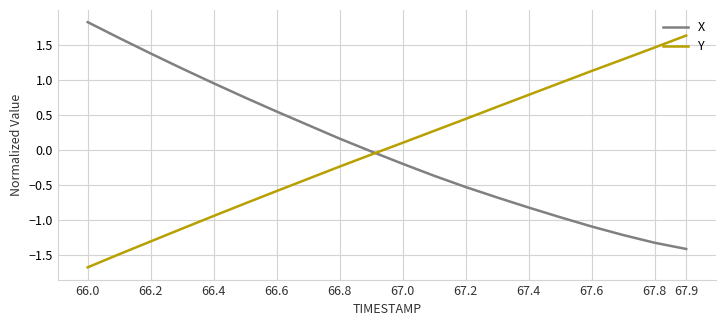

What are all the series names shown in the legend?

X, Y